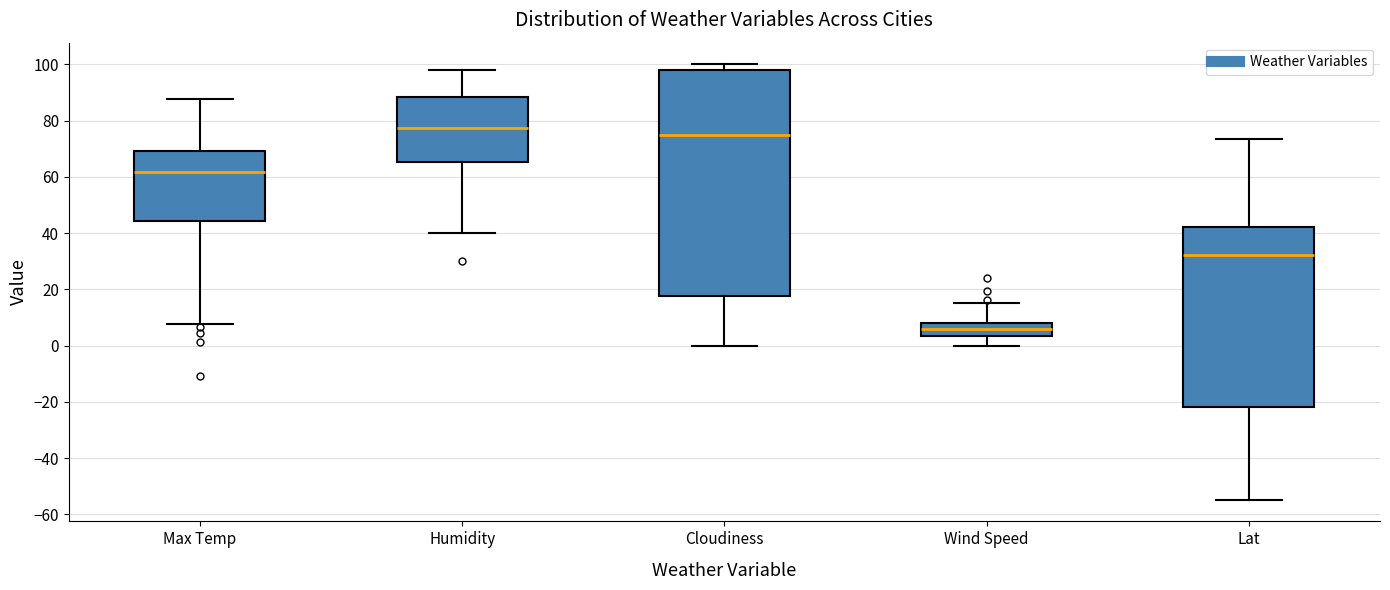

Which box is the tallest, from its lower edge to its upper edge?

Cloudiness